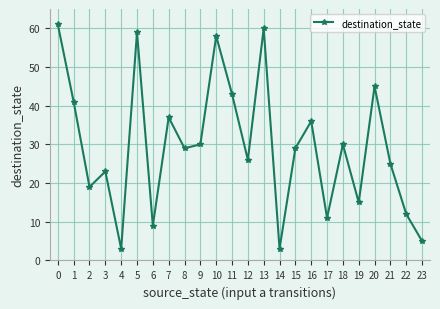

What is the difference between the second highest and minimum values?

57